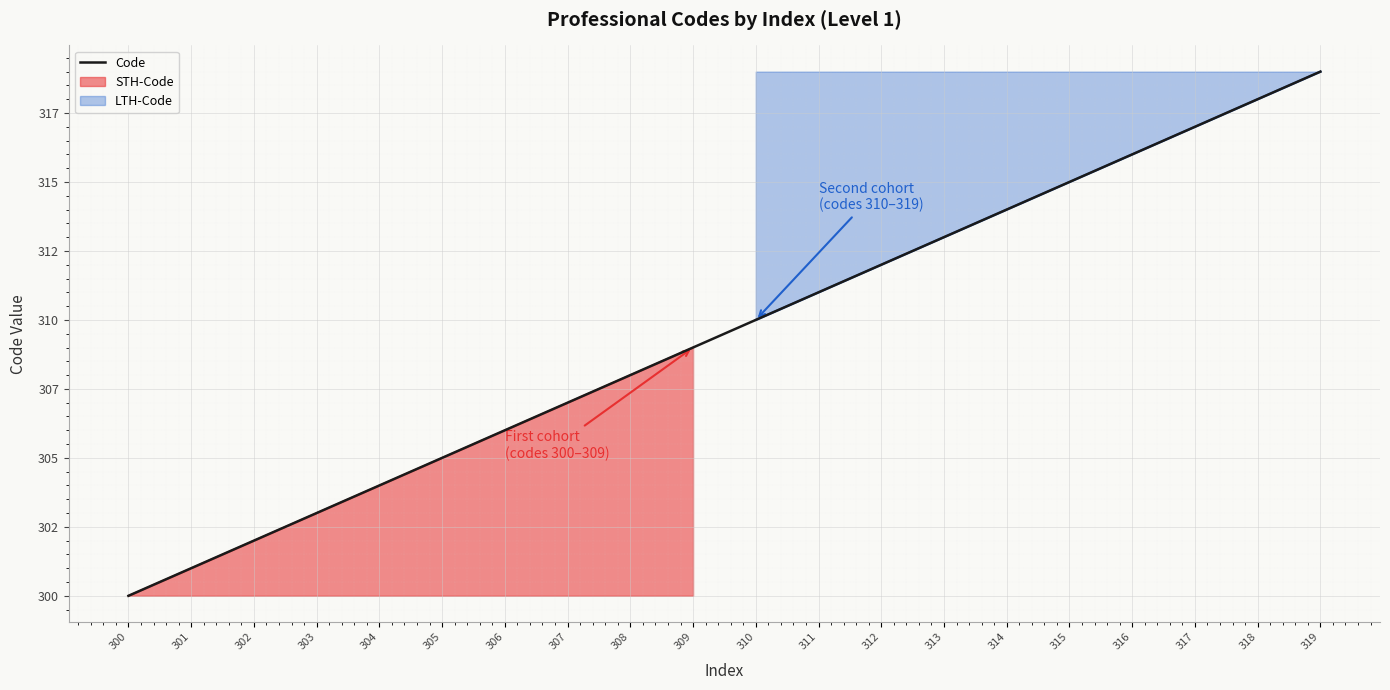

What is the difference between the values at 318 and 313?

5